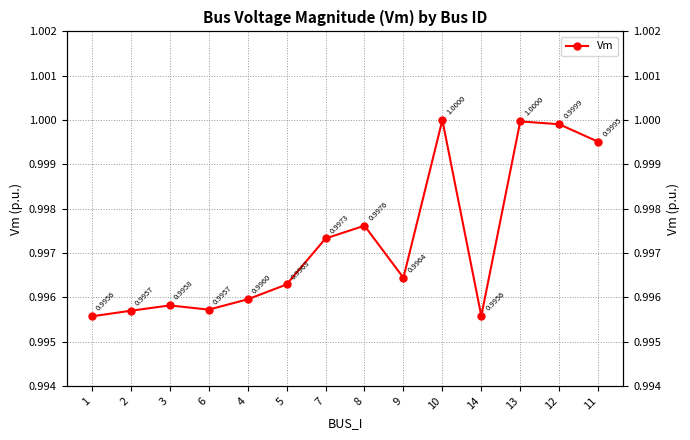

Where is the first local maximum?

3